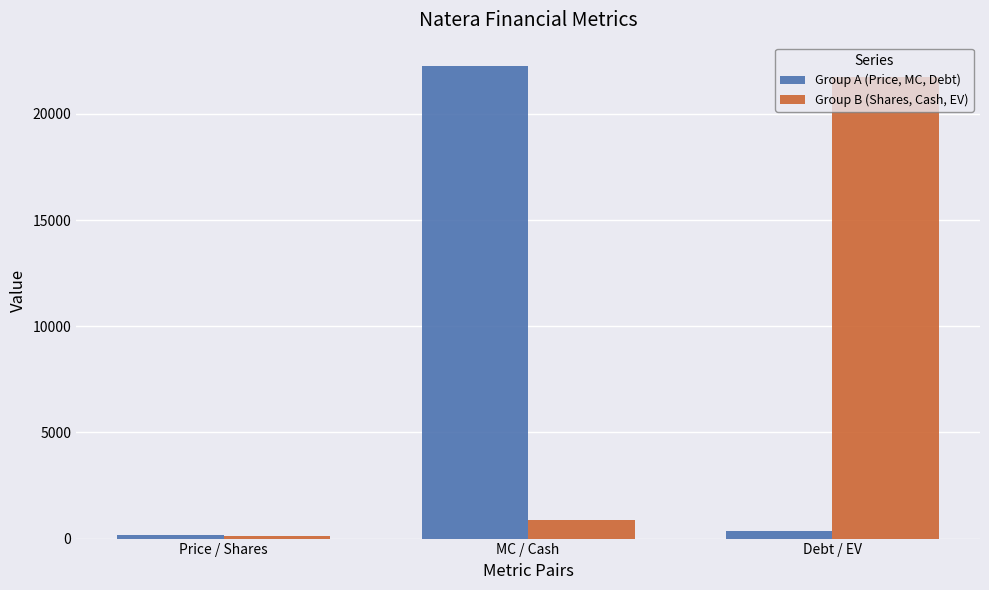

Does the chart contain any negative values?

No